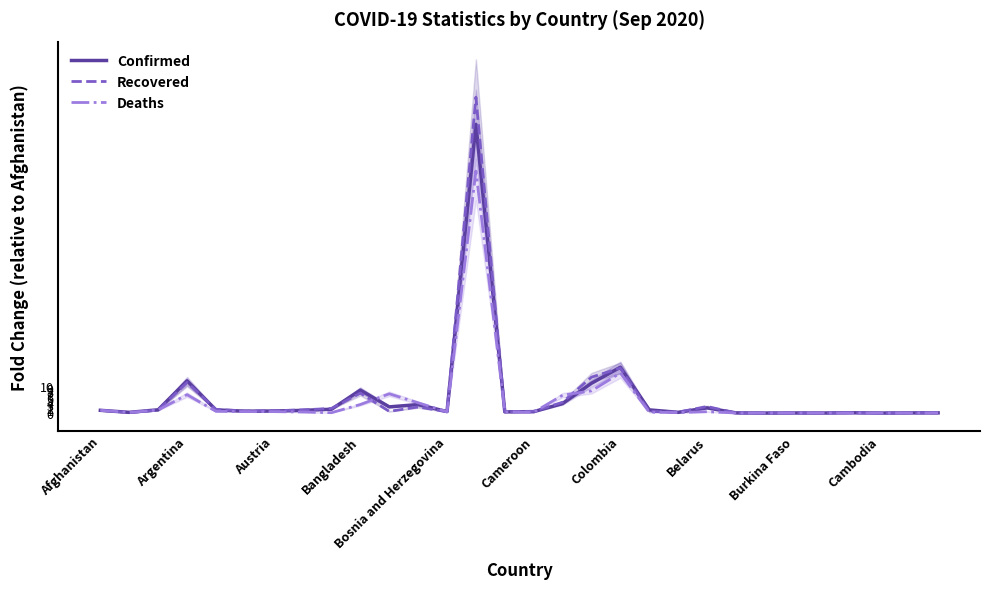

The Deaths series shows -34.4 at Cambodia. True or false?

False